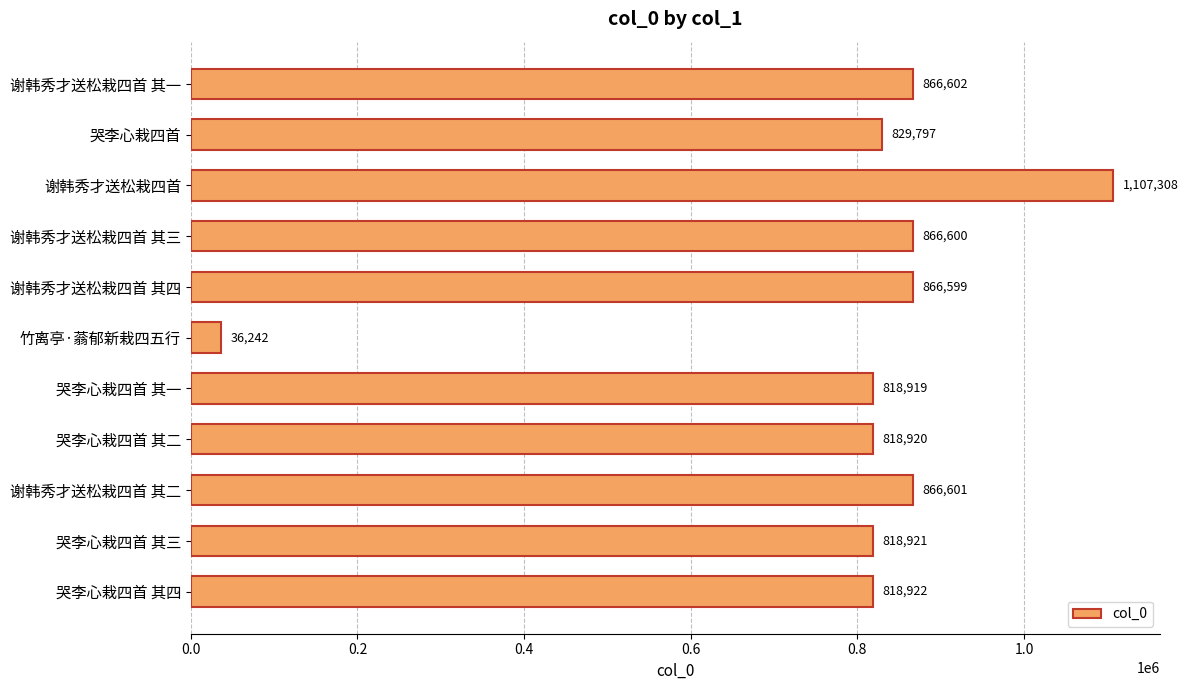

Reading top to bottom, transcribe all the data shown in this chart.

谢韩秀才送松栽四首 其一=866602	哭李心栽四首=829797	谢韩秀才送松栽四首=1107308	谢韩秀才送松栽四首 其三=866600	谢韩秀才送松栽四首 其四=866599	竹离亭·蓊郁新栽四五行=36242	哭李心栽四首 其一=818919	哭李心栽四首 其二=818920	谢韩秀才送松栽四首 其二=866601	哭李心栽四首 其三=818921	哭李心栽四首 其四=818922